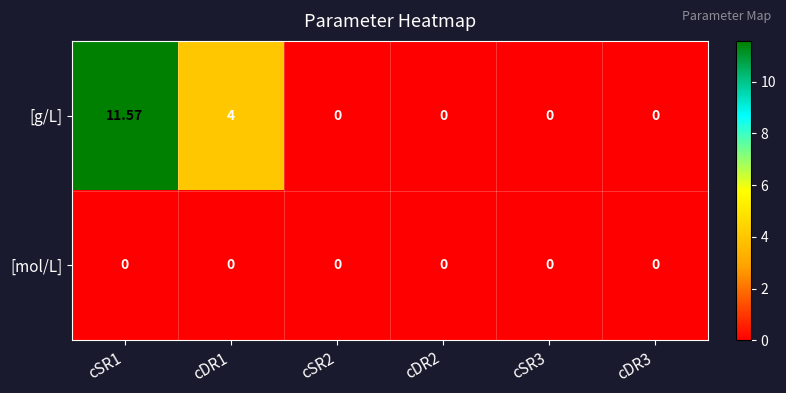

List the series in order of their overall mean, highest first.

[g/L], [mol/L]